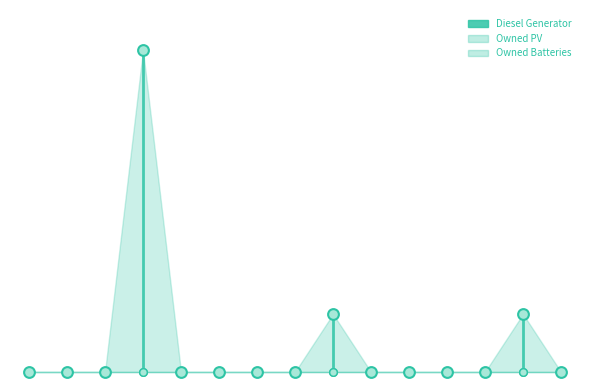

Which series reaches the minimum Y coordinate?

Diesel Generator